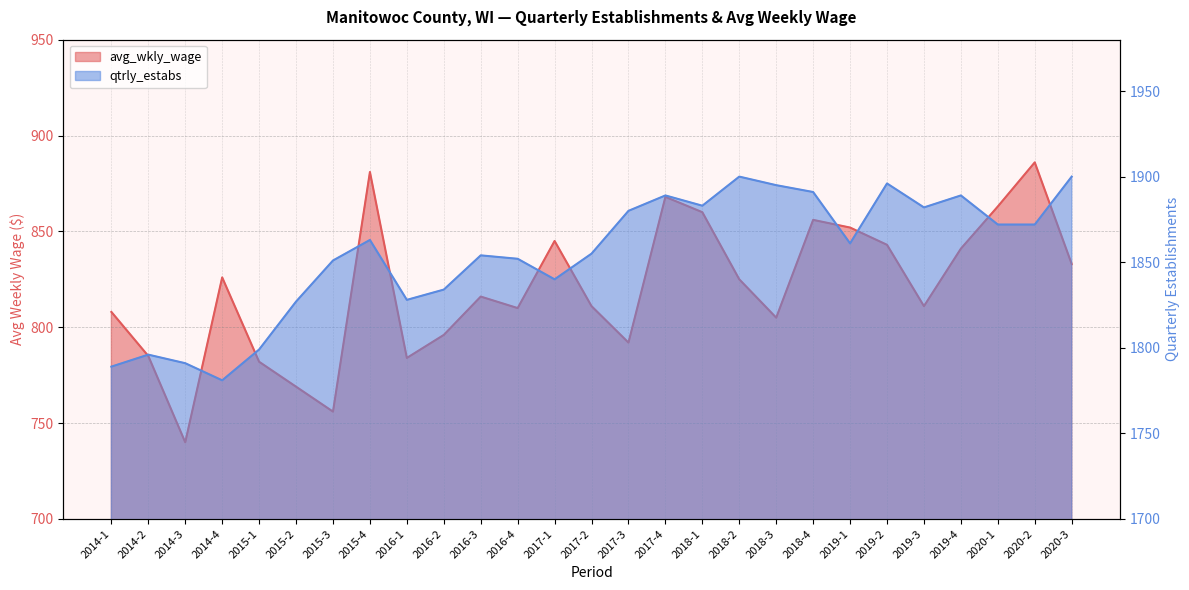

Reading right to left, list all the values displayed in this chart.

avg_wkly_wage: 2020-3=833	2020-2=886	2020-1=863	2019-4=841	2019-3=811	2019-2=843	2019-1=852	2018-4=856	2018-3=805	2018-2=825	2018-1=860	2017-4=868	2017-3=792	2017-2=811	2017-1=845	2016-4=810	2016-3=816	2016-2=796	2016-1=784	2015-4=881	2015-3=756	2015-2=769	2015-1=782	2014-4=826	2014-3=740	2014-2=785	2014-1=808
qtrly_estabs: 2020-3=1900	2020-2=1872	2020-1=1872	2019-4=1889	2019-3=1882	2019-2=1896	2019-1=1861	2018-4=1891	2018-3=1895	2018-2=1900	2018-1=1883	2017-4=1889	2017-3=1880	2017-2=1855	2017-1=1840	2016-4=1852	2016-3=1854	2016-2=1834	2016-1=1828	2015-4=1863	2015-3=1851	2015-2=1827	2015-1=1799	2014-4=1781	2014-3=1791	2014-2=1796	2014-1=1789